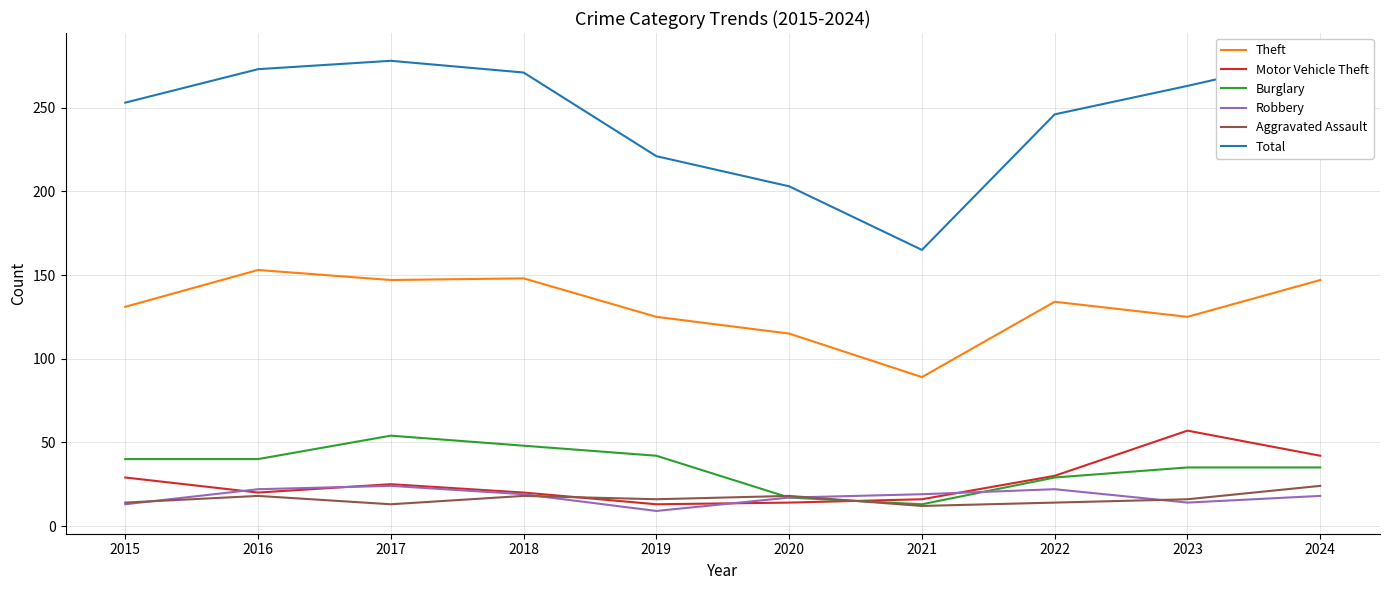

How many data points does each series have?

10